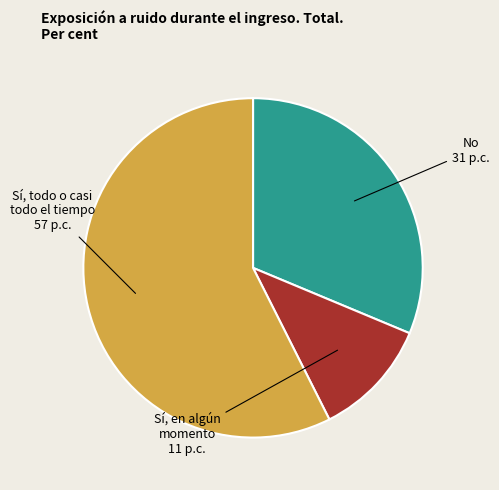

Rank the categories by value from lowest to highest.

Sí, en algún momento, No, Sí, todo o casi todo el tiempo